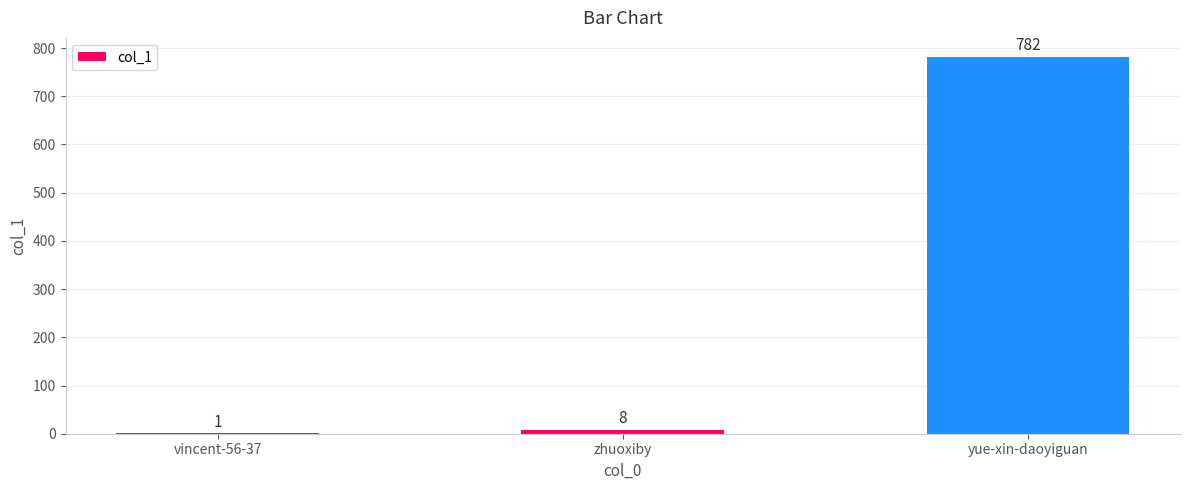

Approximately how many times larger is the value at yue-xin-daoyiguan compared to vincent-56-37?

782.0